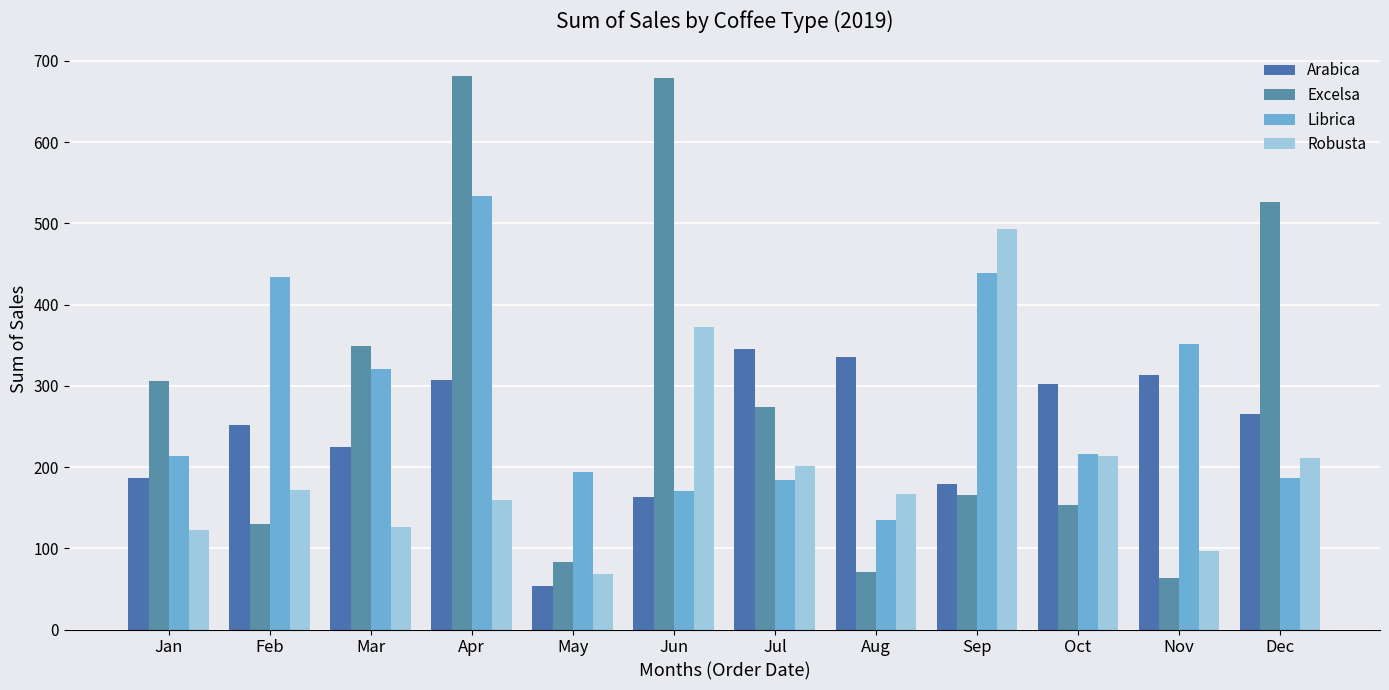

What is the average value of the Excelsa series?

290.1